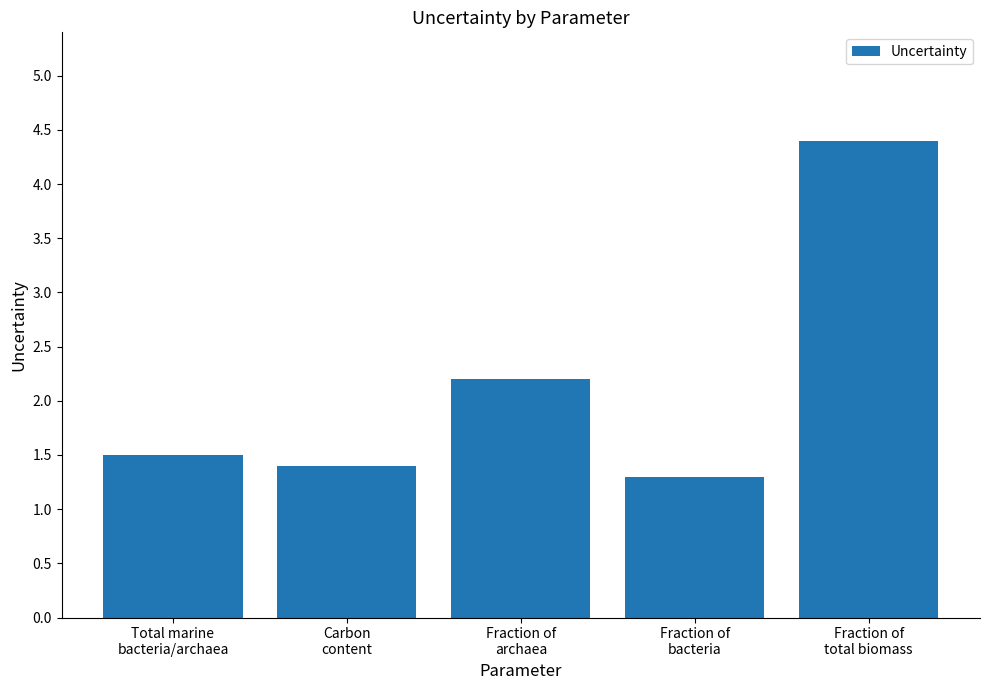

Is it true that the value at Carbon
content is 1.4?

True